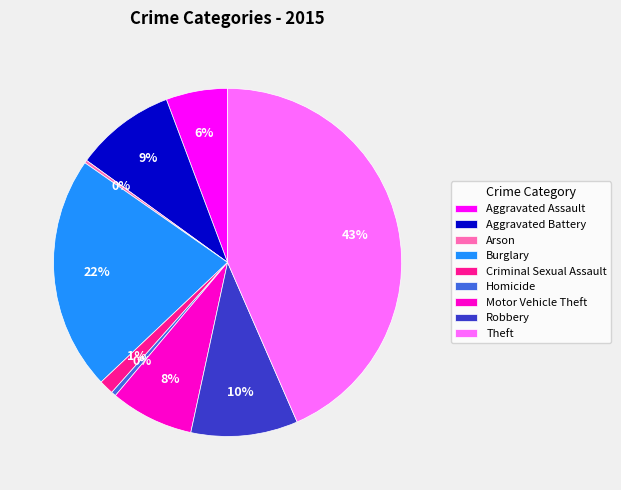

Which has a higher value, Aggravated Assault or Theft?

Theft